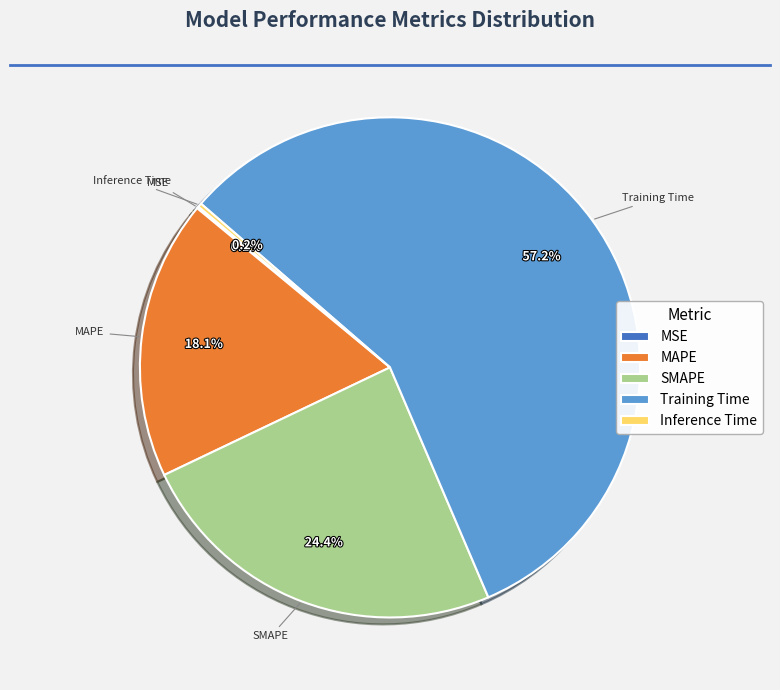

Between SMAPE and Training Time, which is larger?

Training Time